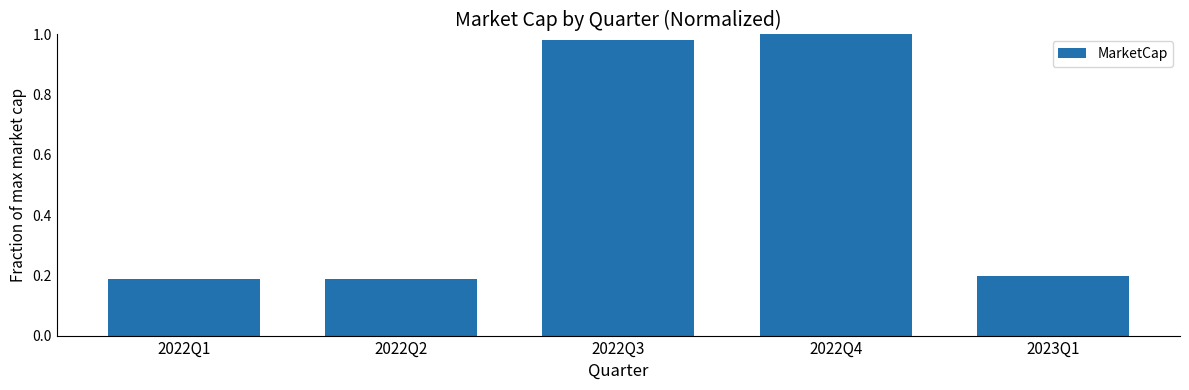

The chart shows a value of 0.2 at 2022Q1. True or false?

True